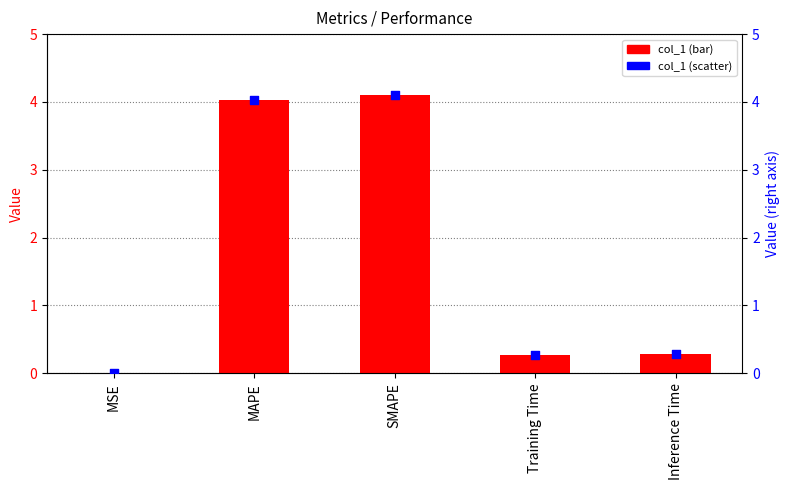

Which series has the largest Y range (max minus min)?

col_1